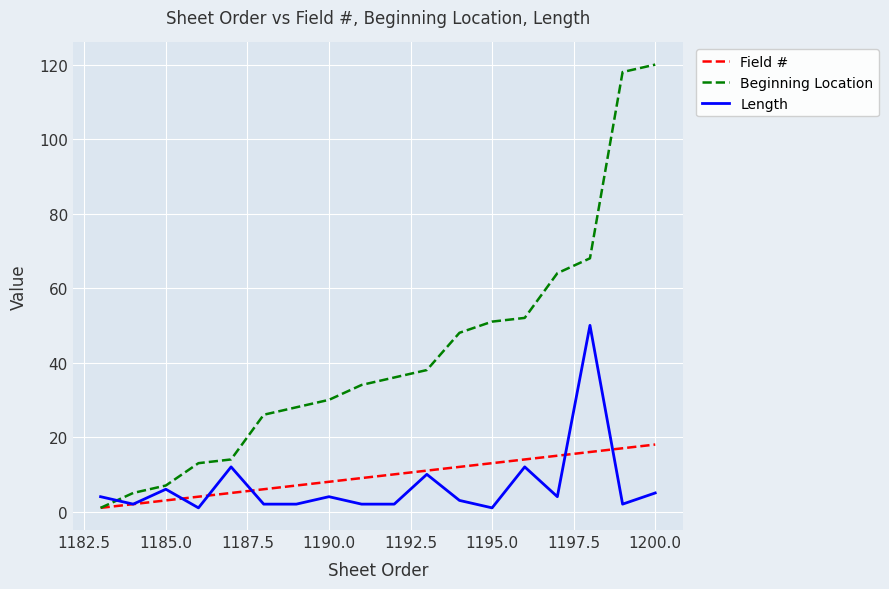

List the series in order of their peak value, lowest first.

Field #, Length, Beginning Location